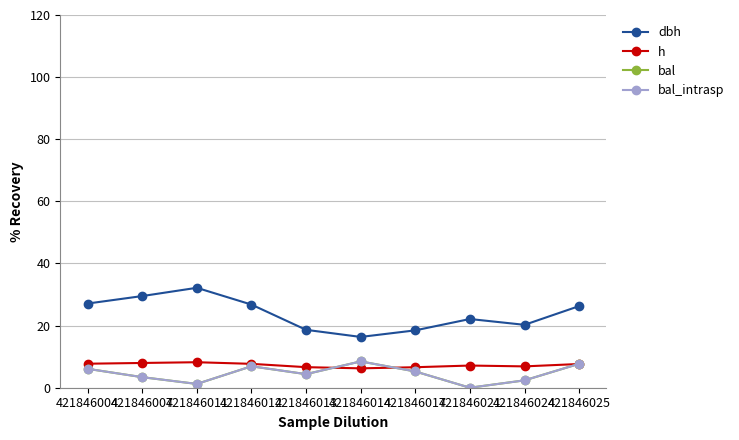

At 421846024, list the series in order from largest to smallest.

dbh, h, bal, bal_intrasp